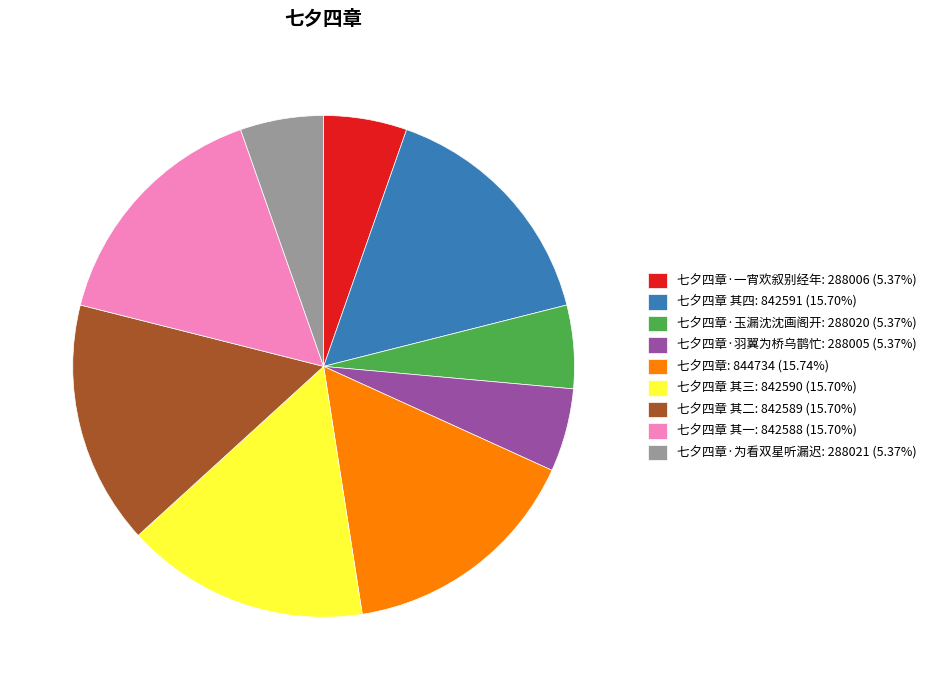

Count the number of slices in the pie.

9